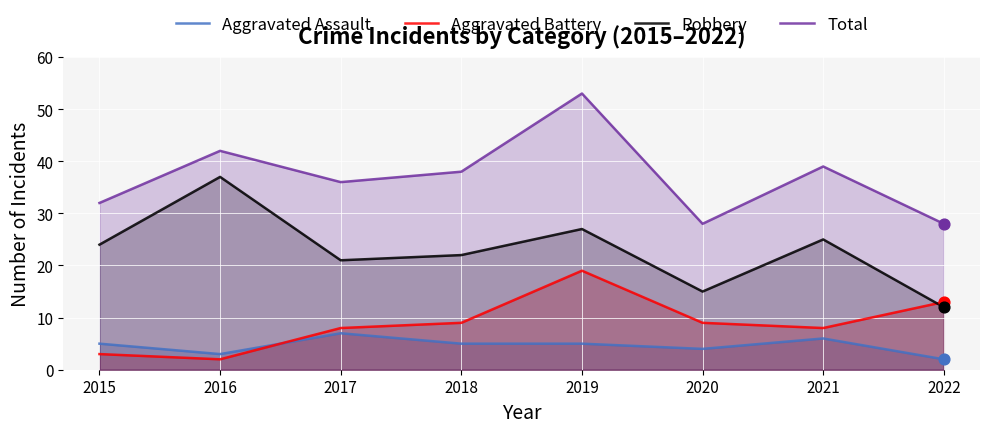

Which series has the largest total across all categories?

Total